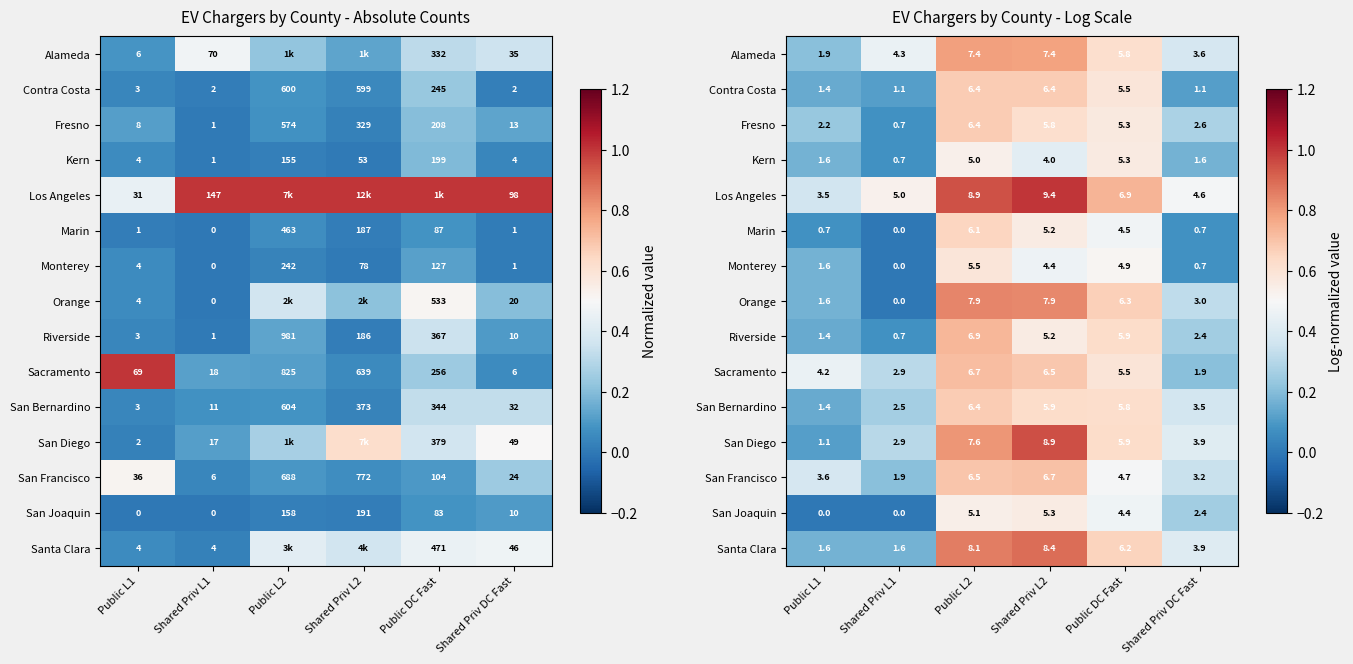

Where is Orange nearest to the value 0?

Shared Priv L1